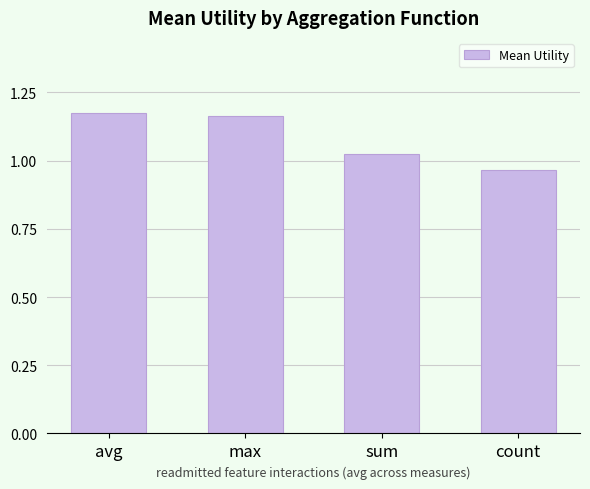

What is the difference between the second highest and minimum values?

0.2